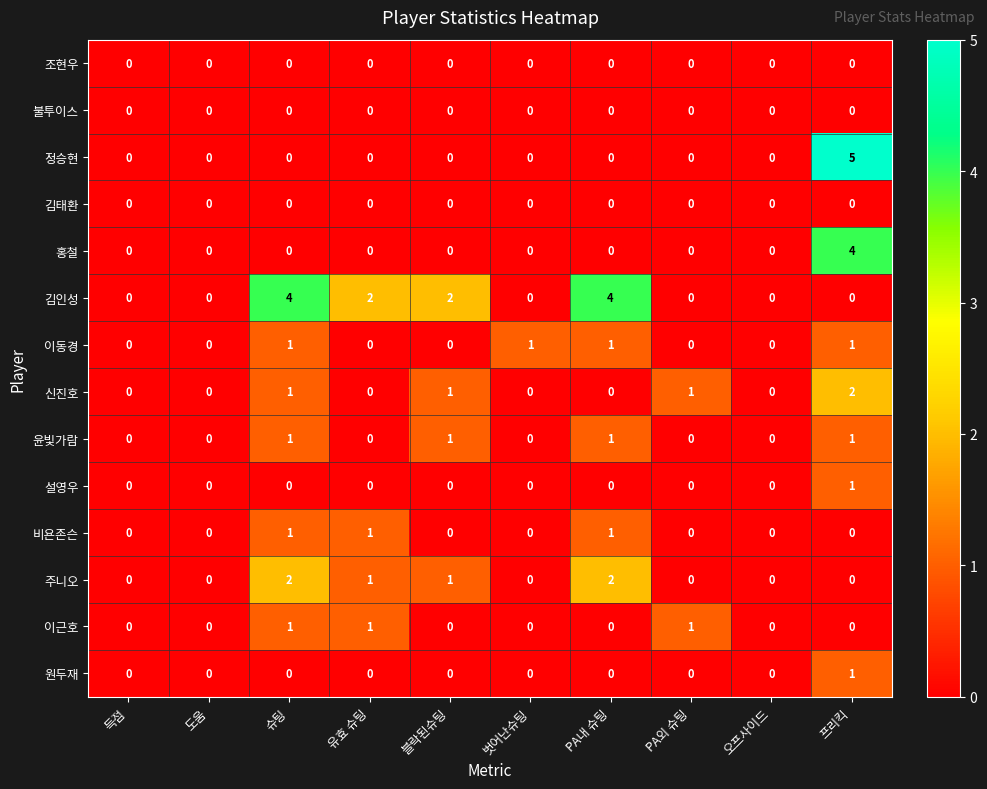

What is the maximum value shown in the chart?

5